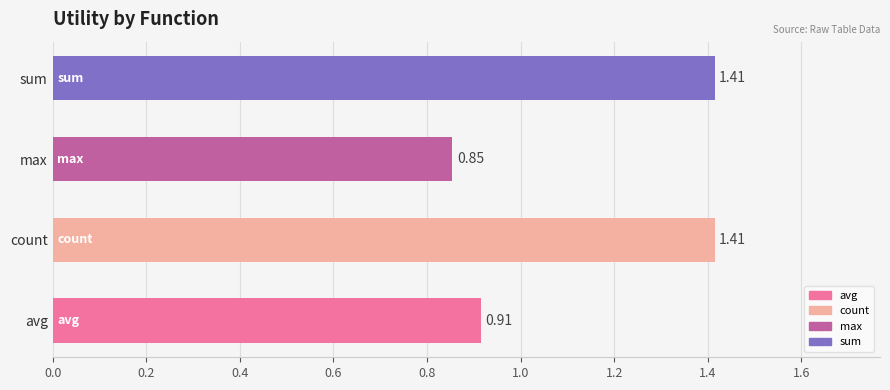

How many data points are less than 1?

2